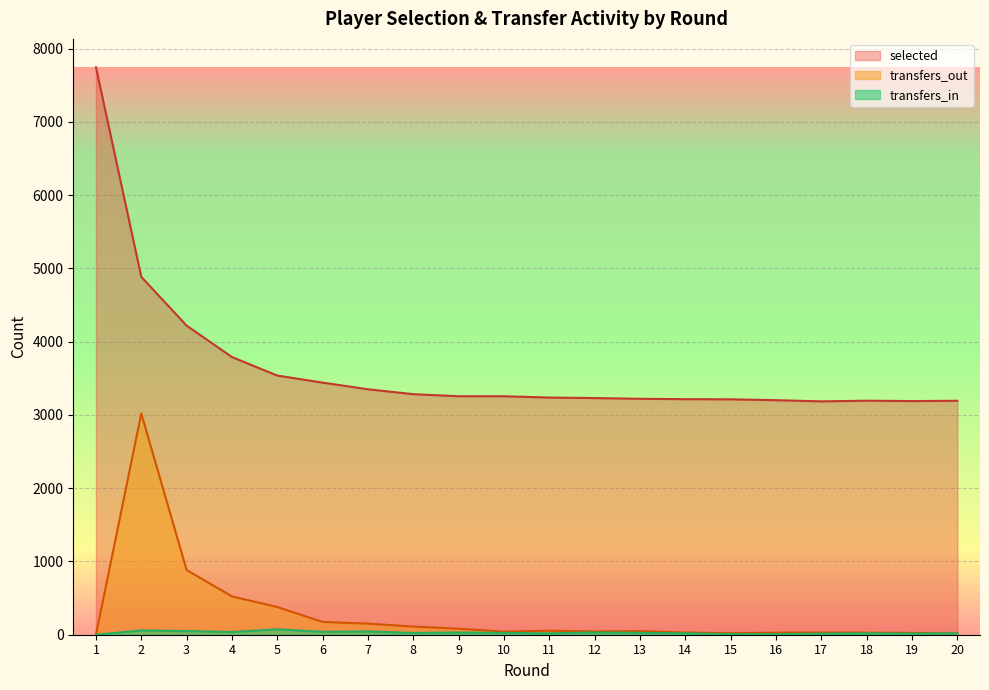

What value does the selected series have at 12?

3230